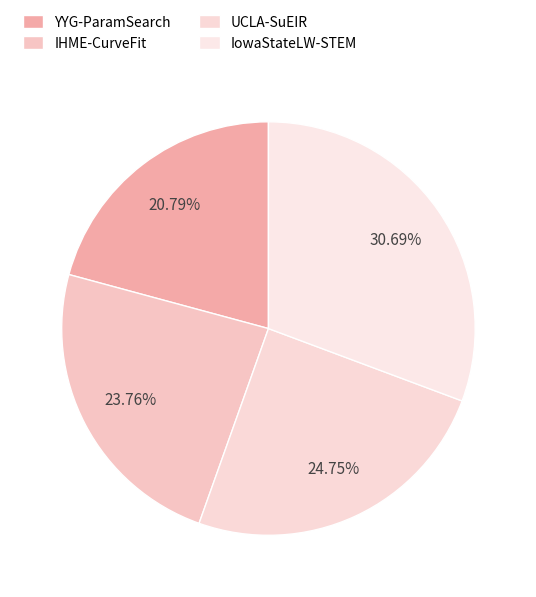

Count the number of slices in the pie.

4